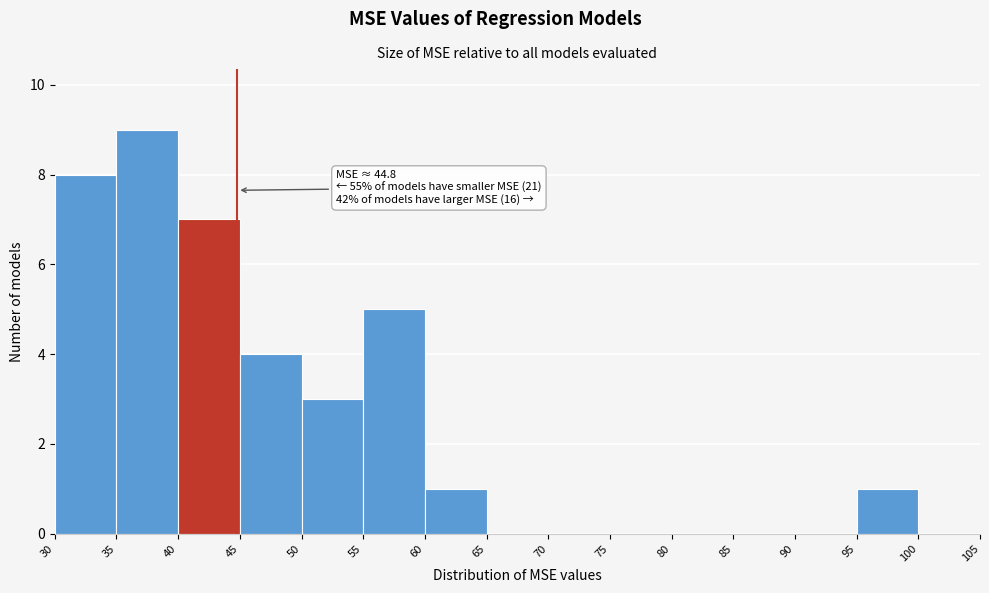

Which range on the x-axis has the tallest bar?

35 to 40